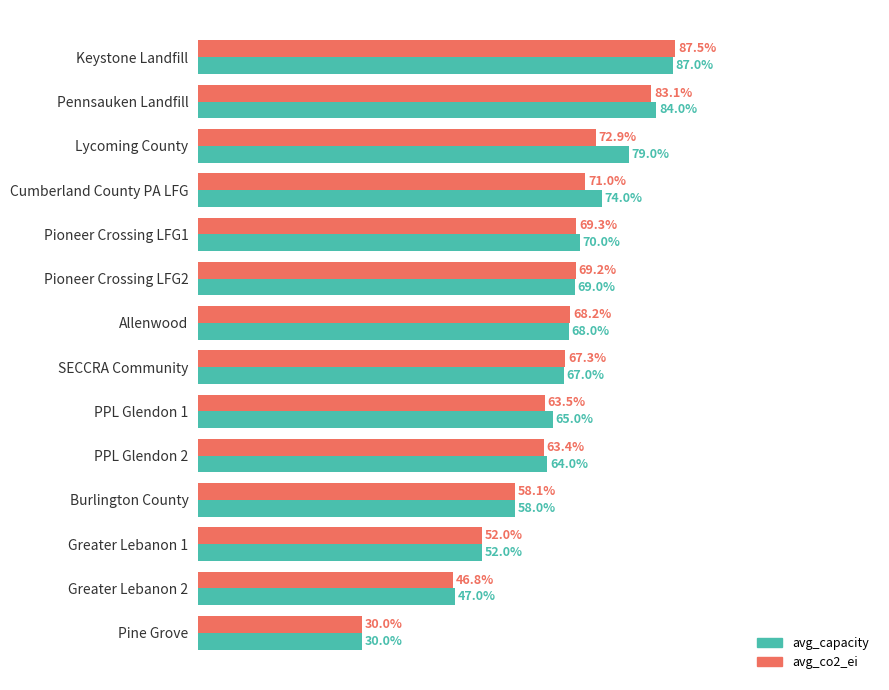

List the series in order of their peak value, lowest first.

avg_capacity, avg_co2_ei